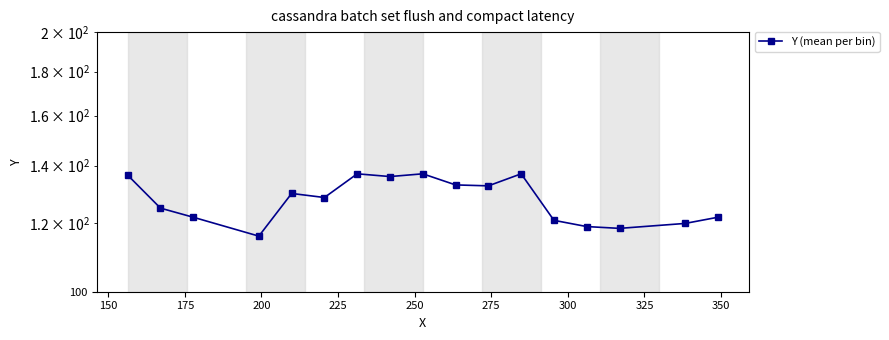

What is the difference between the second highest and second lowest values?

18.6